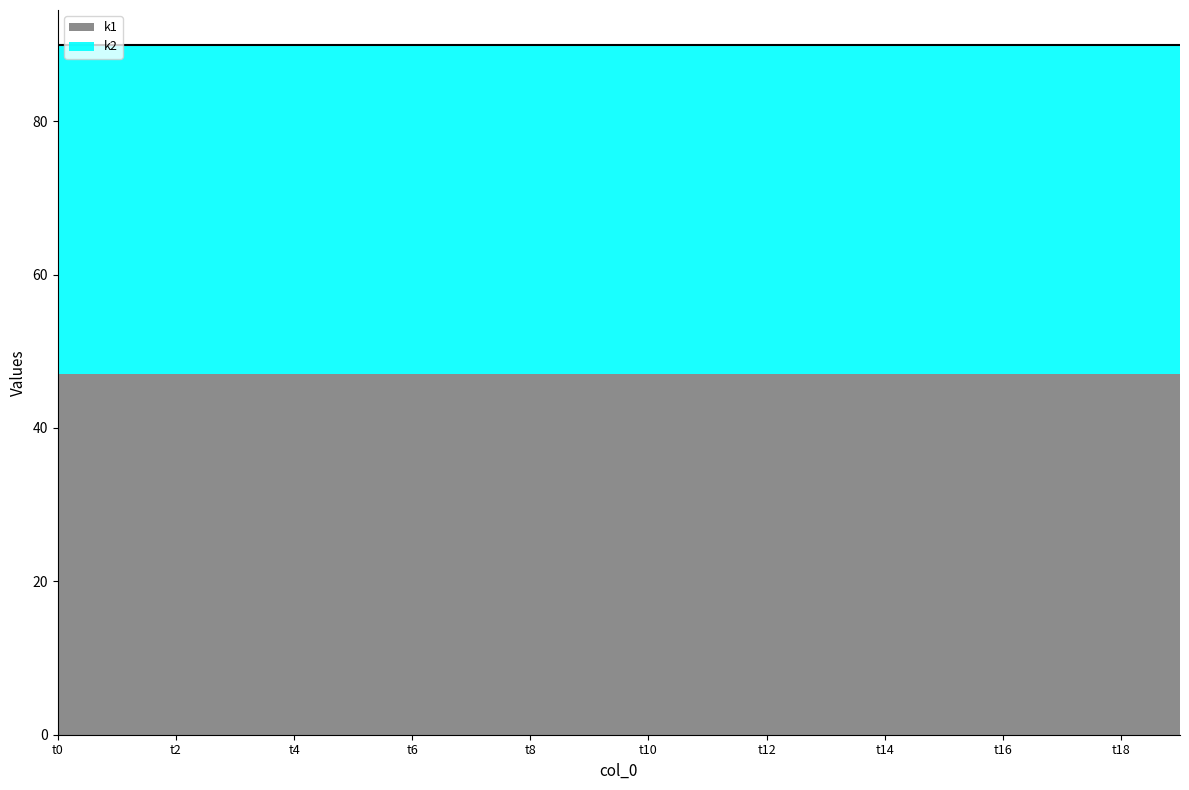

What is the highest value of the k2 series?

43